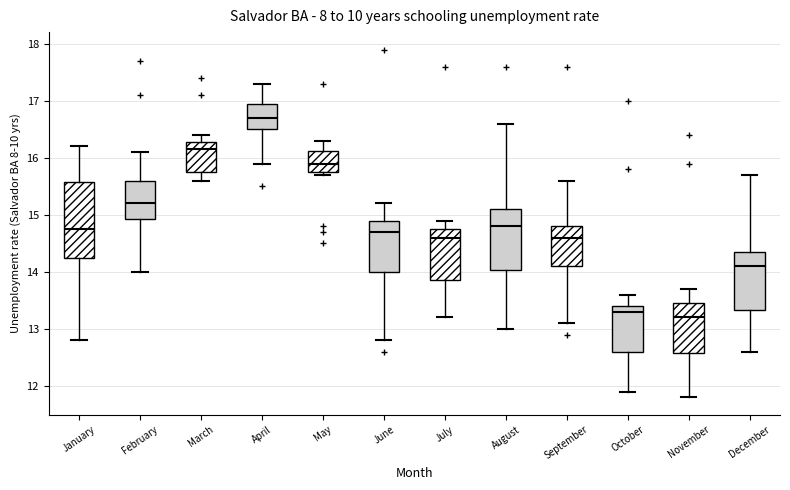

Where does the upper whisker of the box for June end on the y-axis? The values are not printed on the chart, so give them approximately, as read against the axis.

15.2